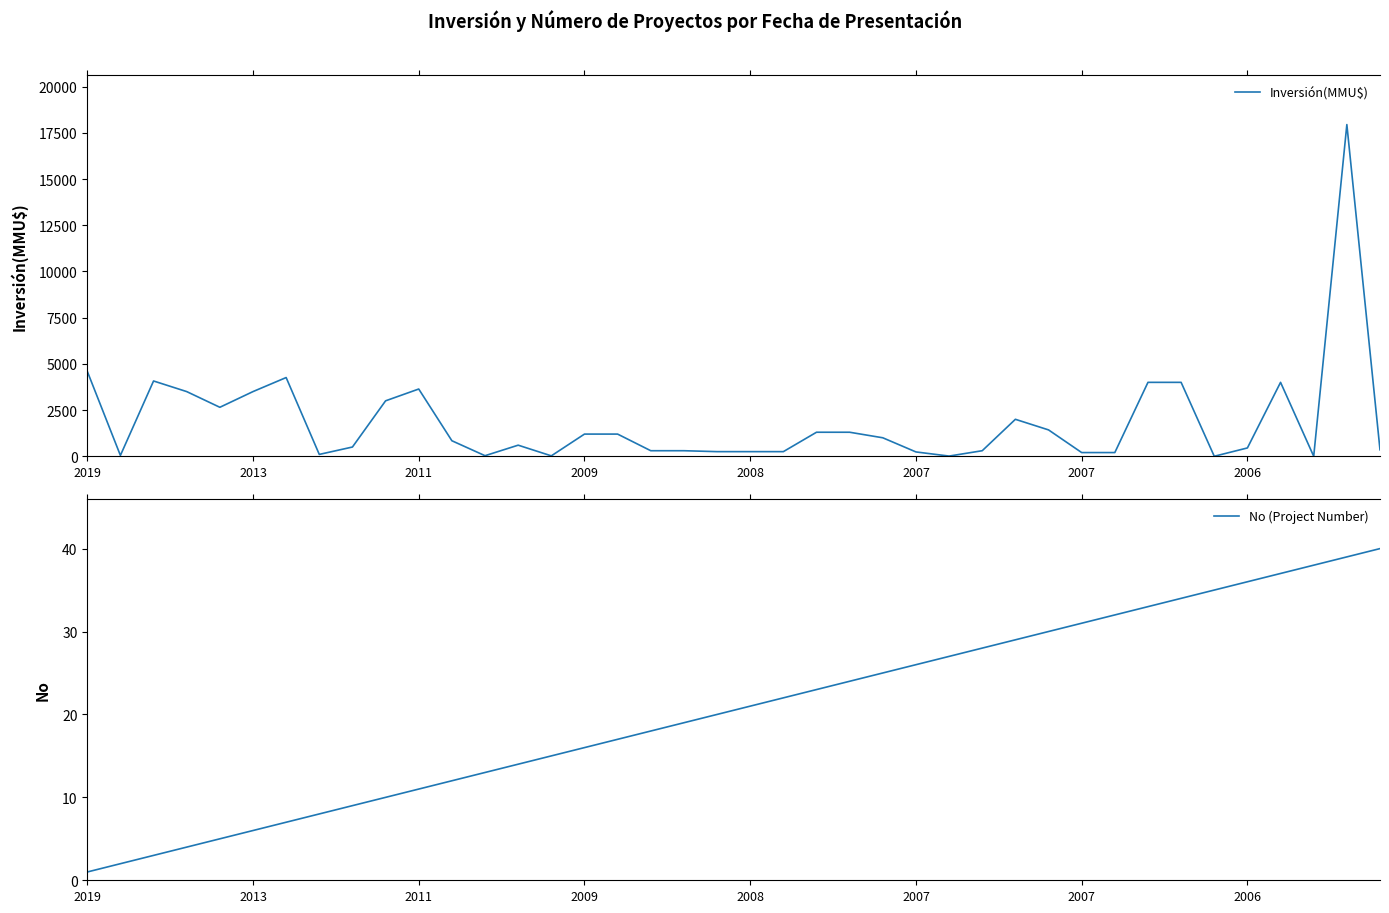

Rank the series at 2009 from highest to lowest value.

Inversión(MMU$), No (Project Number)